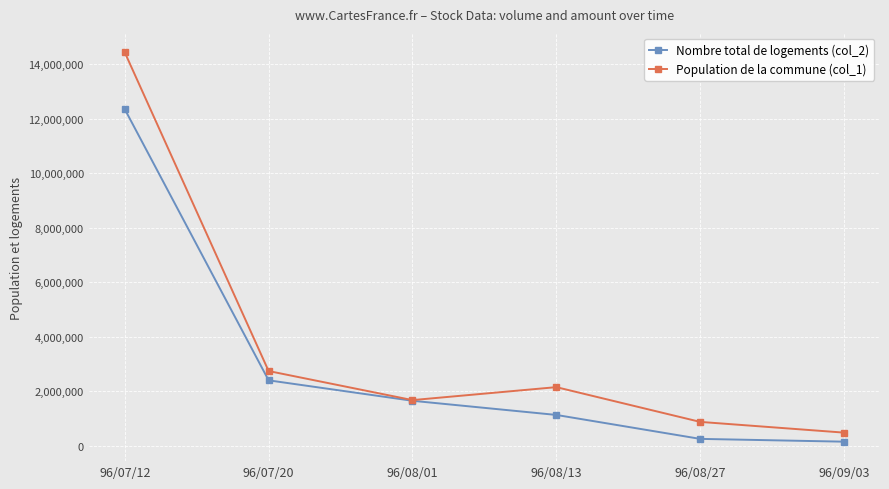

What is the spread (max minus min) of values at 96/09/03?

332200